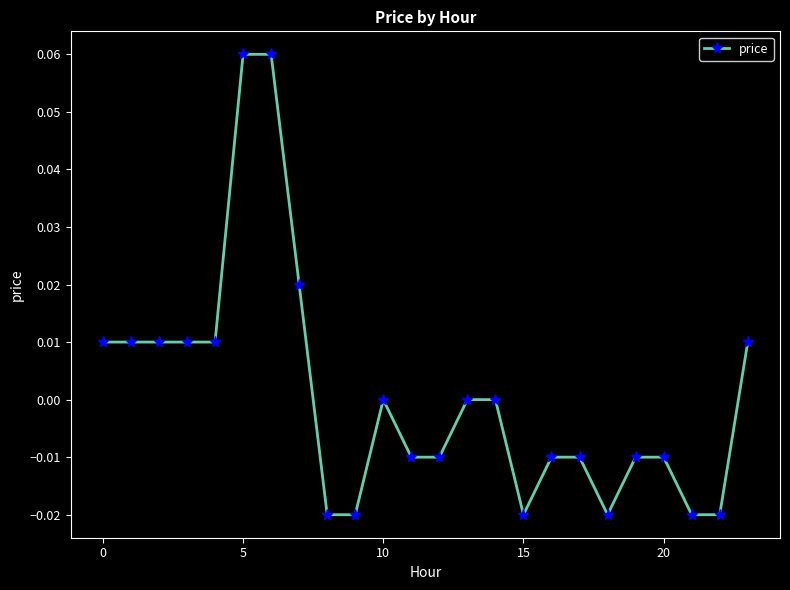

What is the label of the 19th point from the left?

18